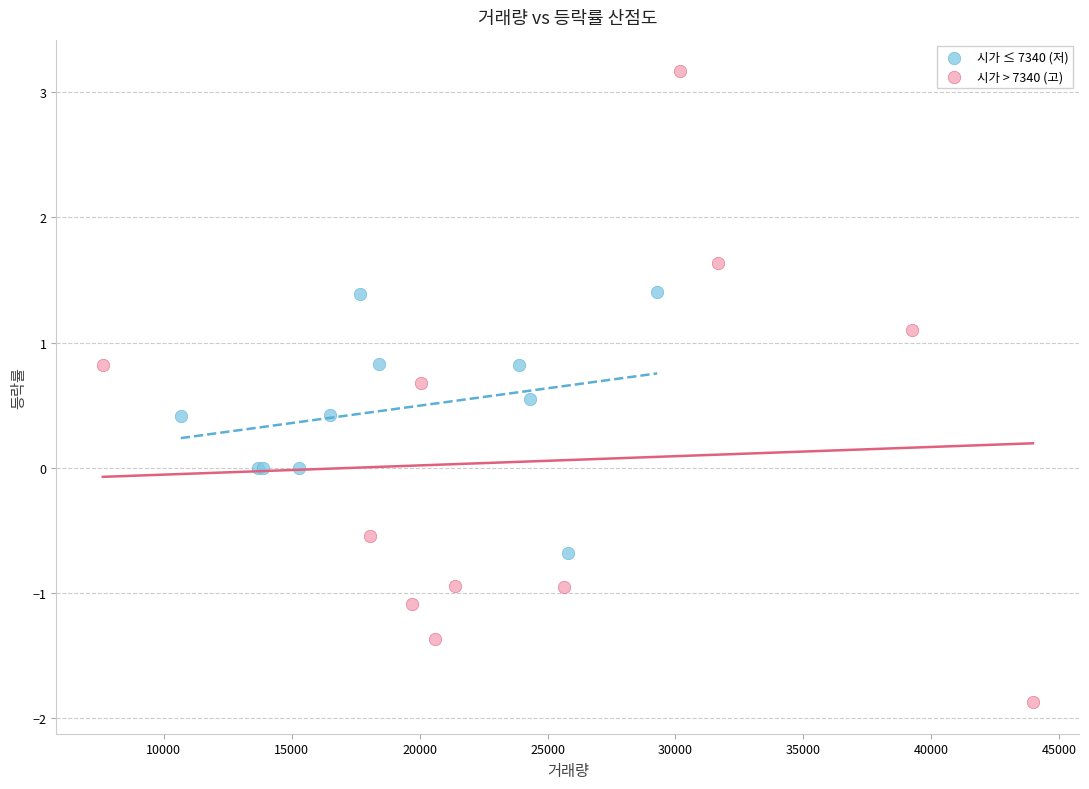

Which series has the largest Y range (max minus min)?

시가 > 7340 (고)